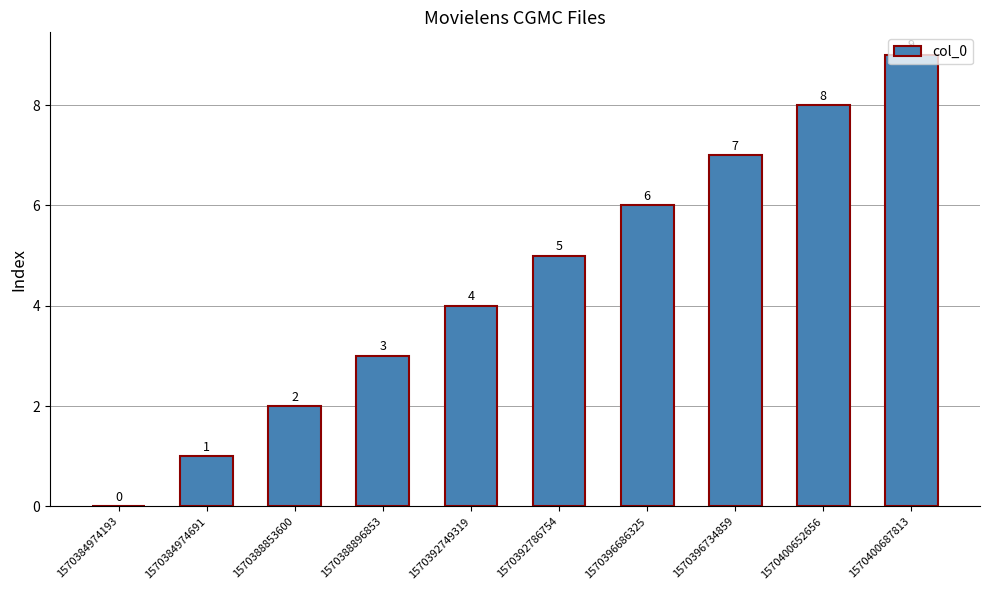

Are the bars grouped side by side (vs. stacked)?

No